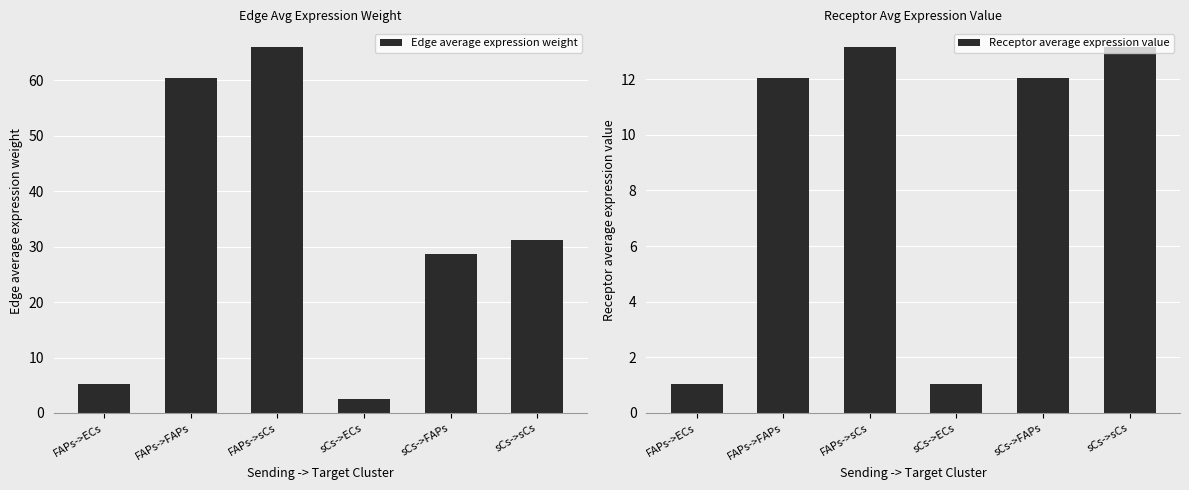

How many data points does each series have?

6